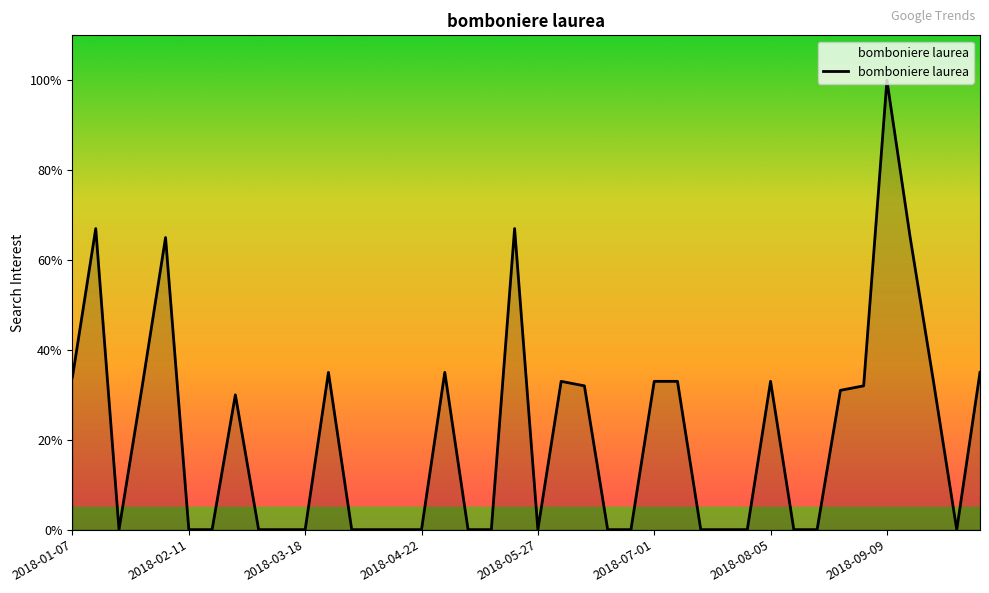

What is the difference between the maximum and minimum values?

100